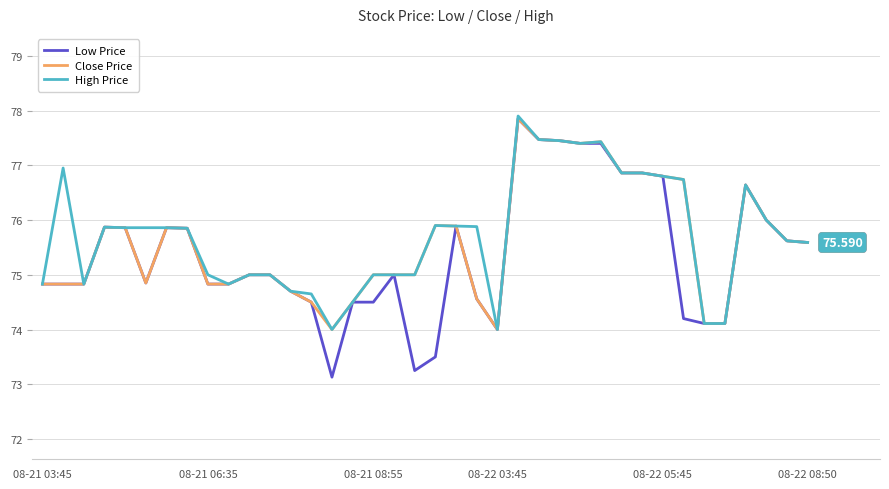

Which series has the largest range (max minus min)?

Low Price